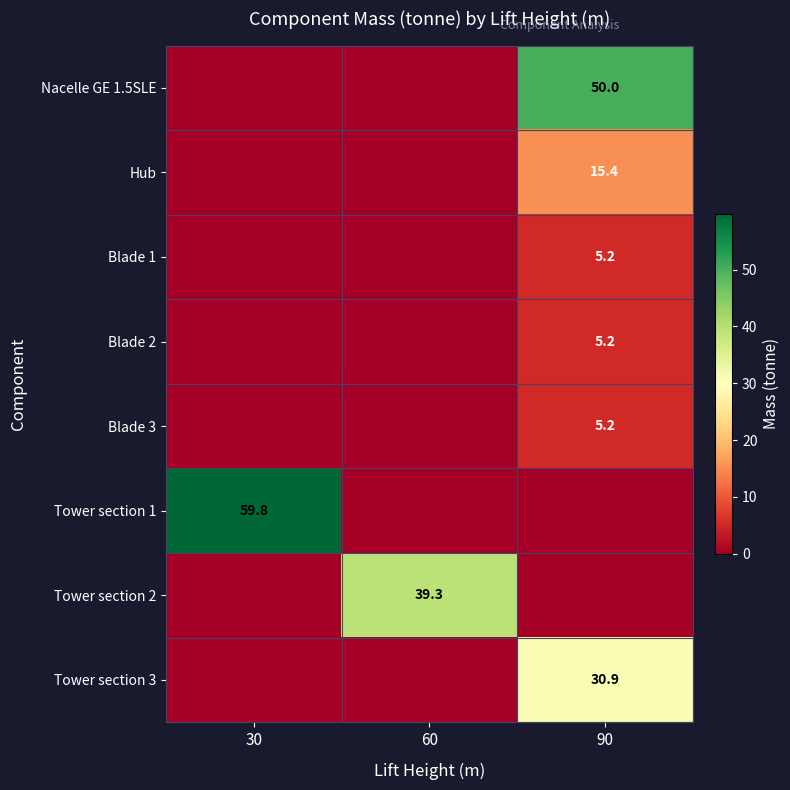

Between 90 and 60, which is larger?

90